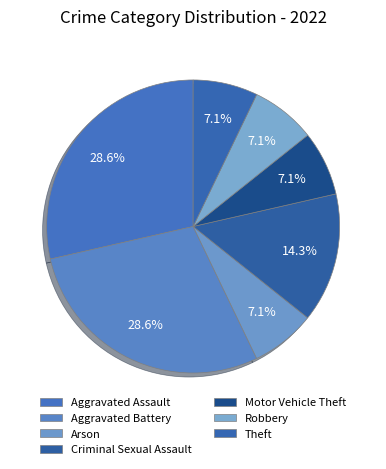

What percentage is NOT represented by Criminal Sexual Assault?

85.7%